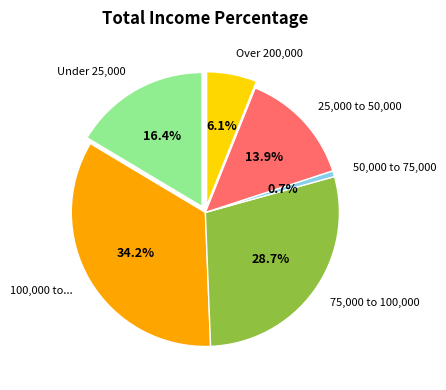

Is the sum of Row 6 and Row 5 greater than half?

No